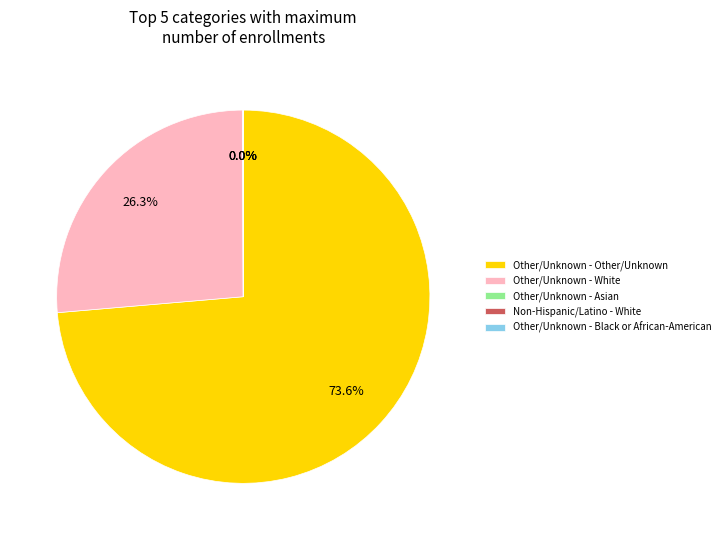

Is it true that Other/Unknown - Other/Unknown is 64% of the pie?

False